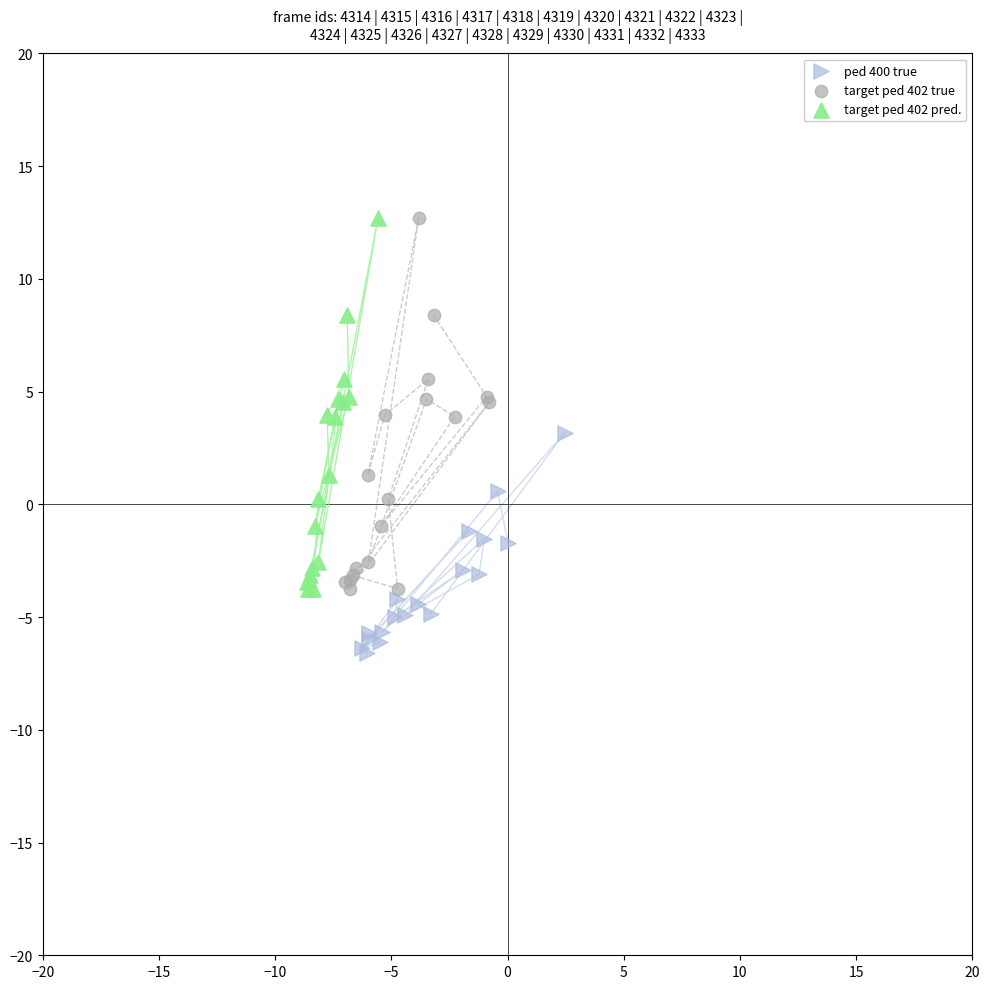

Which series reaches the minimum Y coordinate?

ped 400 true